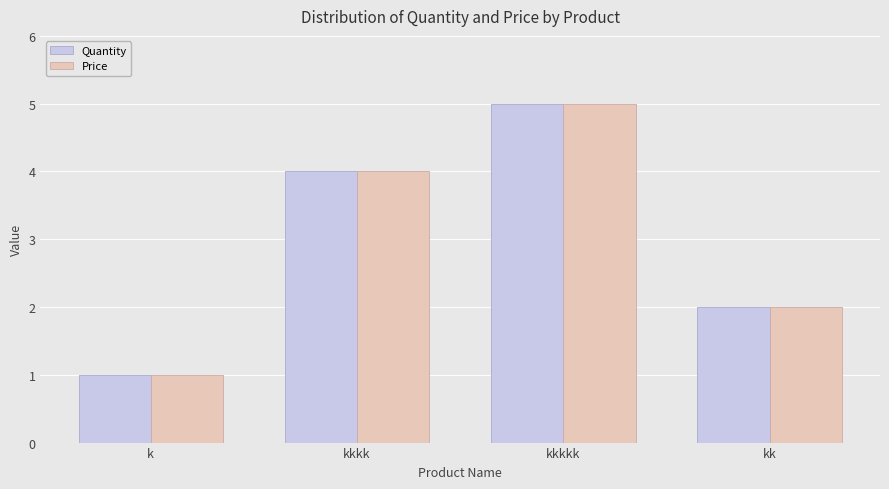

The Price series shows 2 at kk. True or false?

True